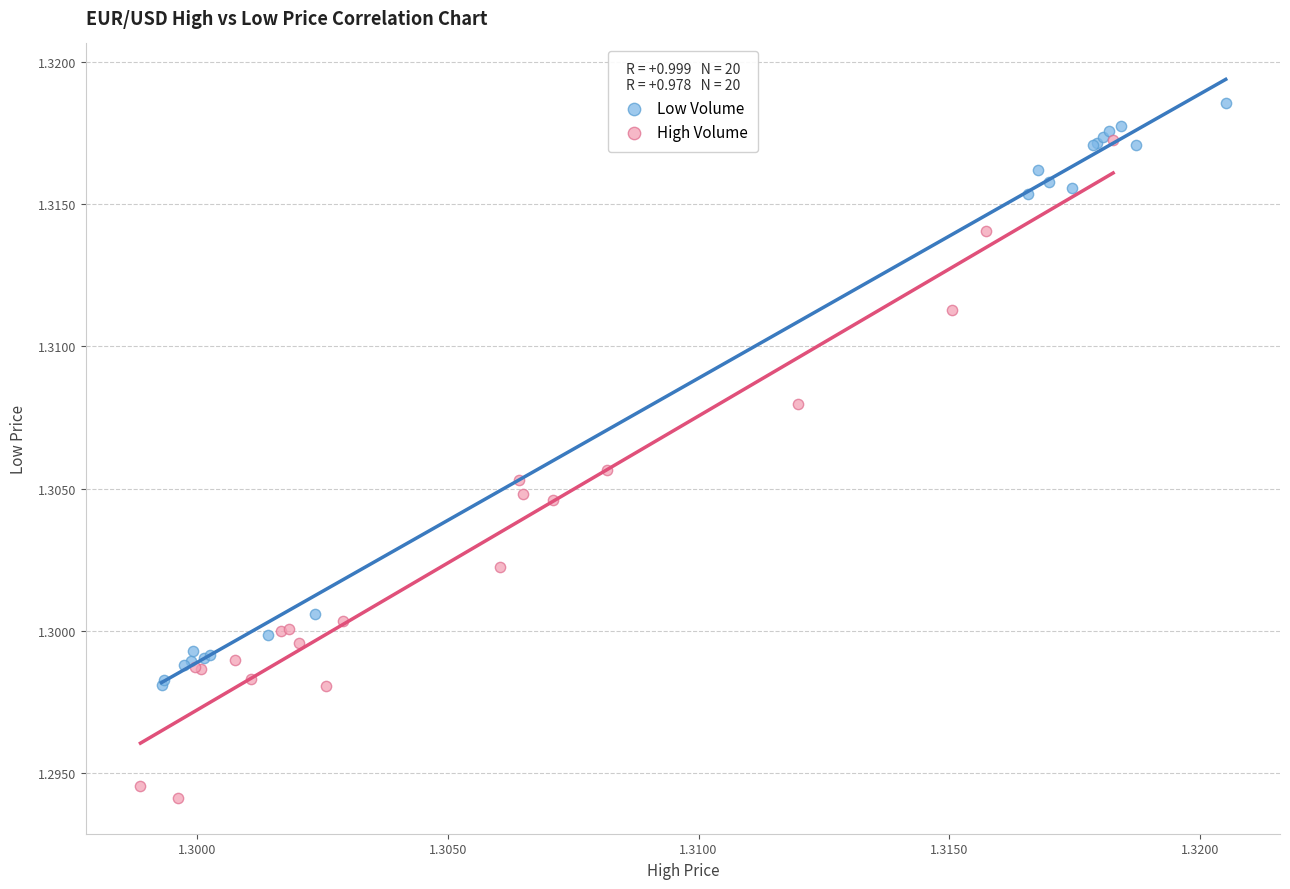

Which series contains the highest Y value?

Low Volume